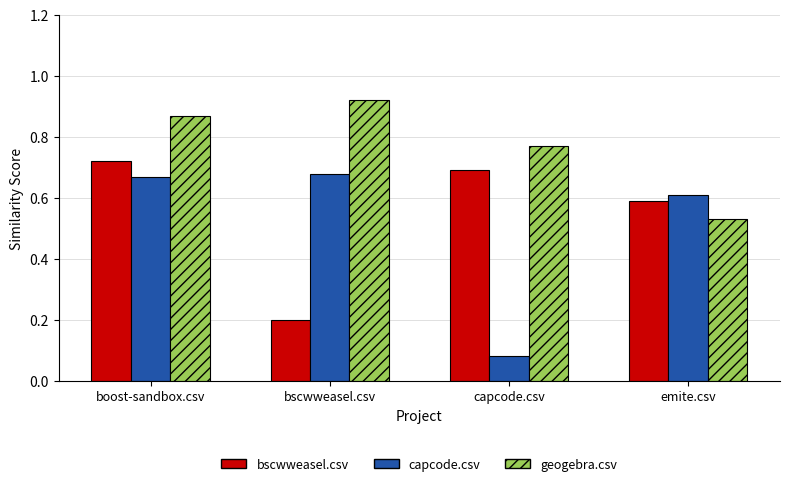

At which label does bscwweasel.csv reach its minimum?

bscwweasel.csv